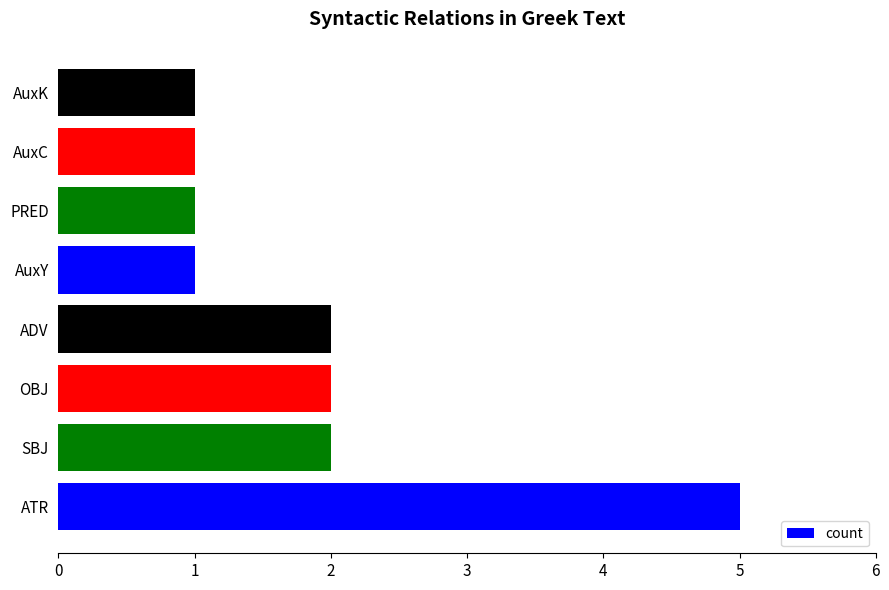

How many series are shown in this chart?

1